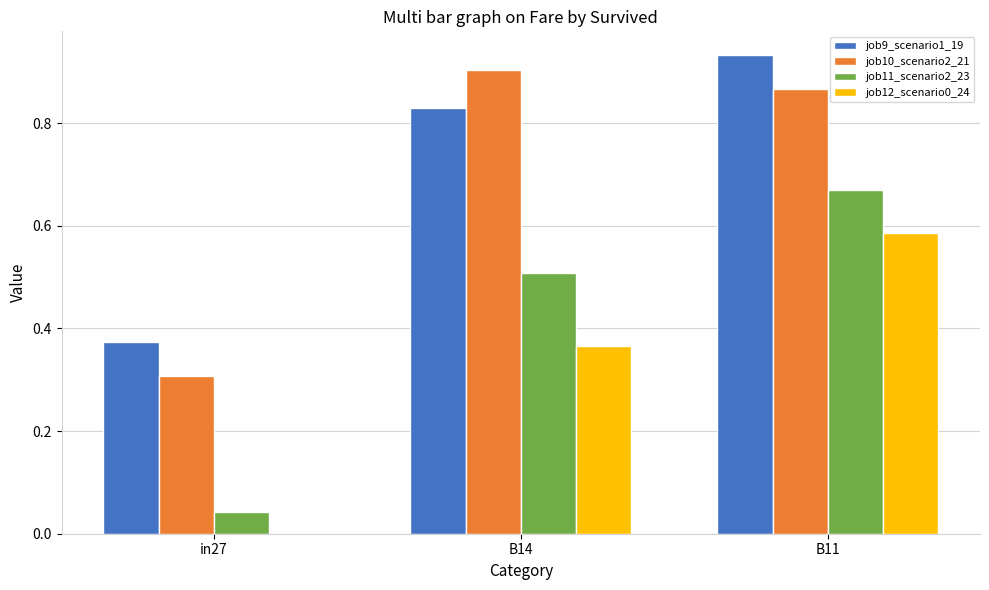

Is the value of job11_scenario2_23 at B14 greater than the value of job10_scenario2_21 at B11?

No